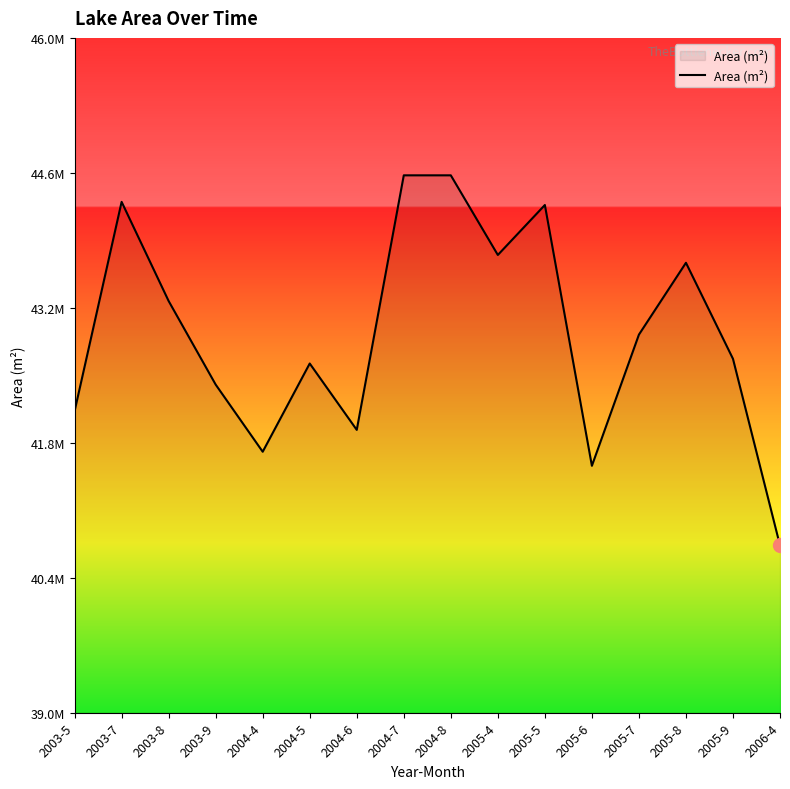

Rank the categories by value from highest to lowest.

2004-7, 2004-8, 2003-7, 2005-5, 2005-4, 2005-8, 2003-8, 2005-7, 2005-9, 2004-5, 2003-9, 2003-5, 2004-6, 2004-4, 2005-6, 2006-4